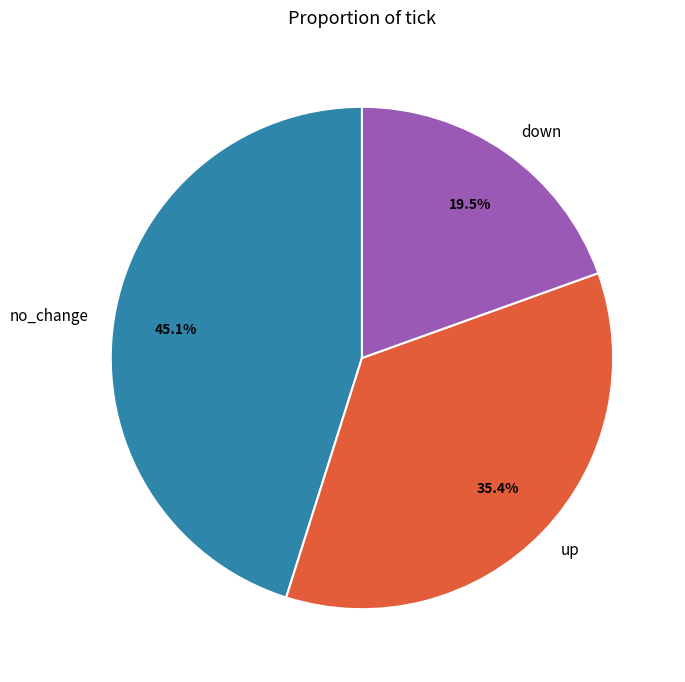

Rank the categories by value from highest to lowest.

no_change, up, down